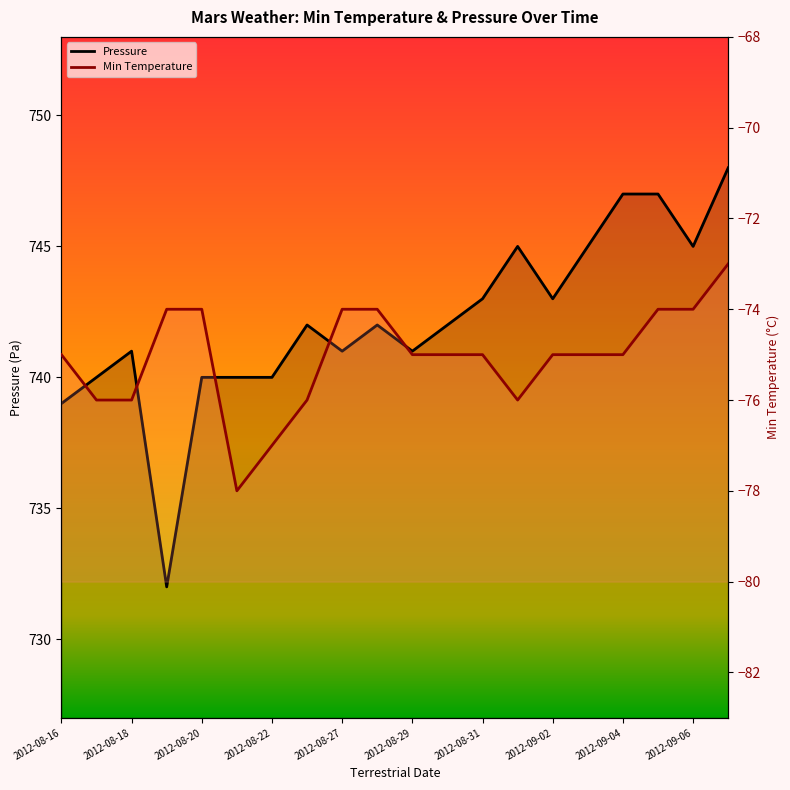

Which series has the largest range (max minus min)?

Pressure